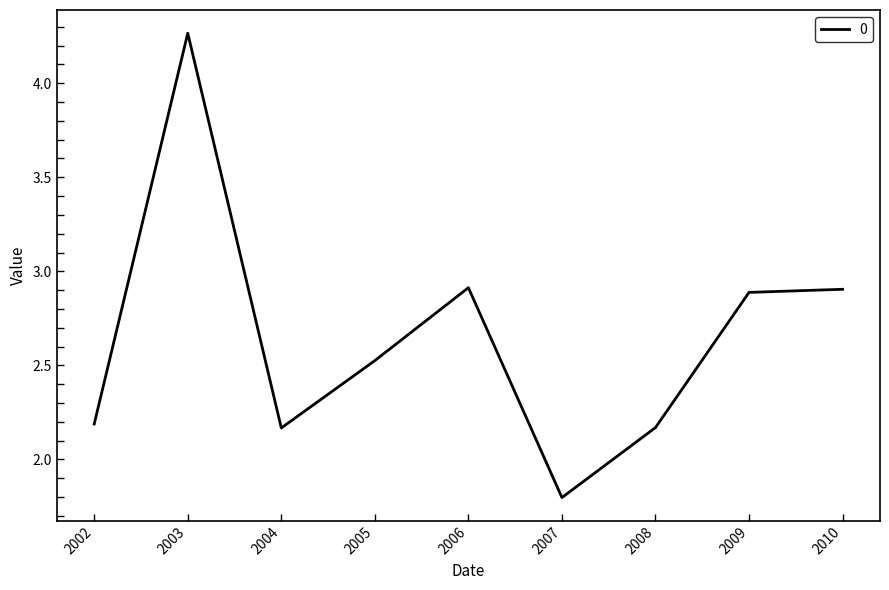

The value at 2010 is 4.7. True or false?

False